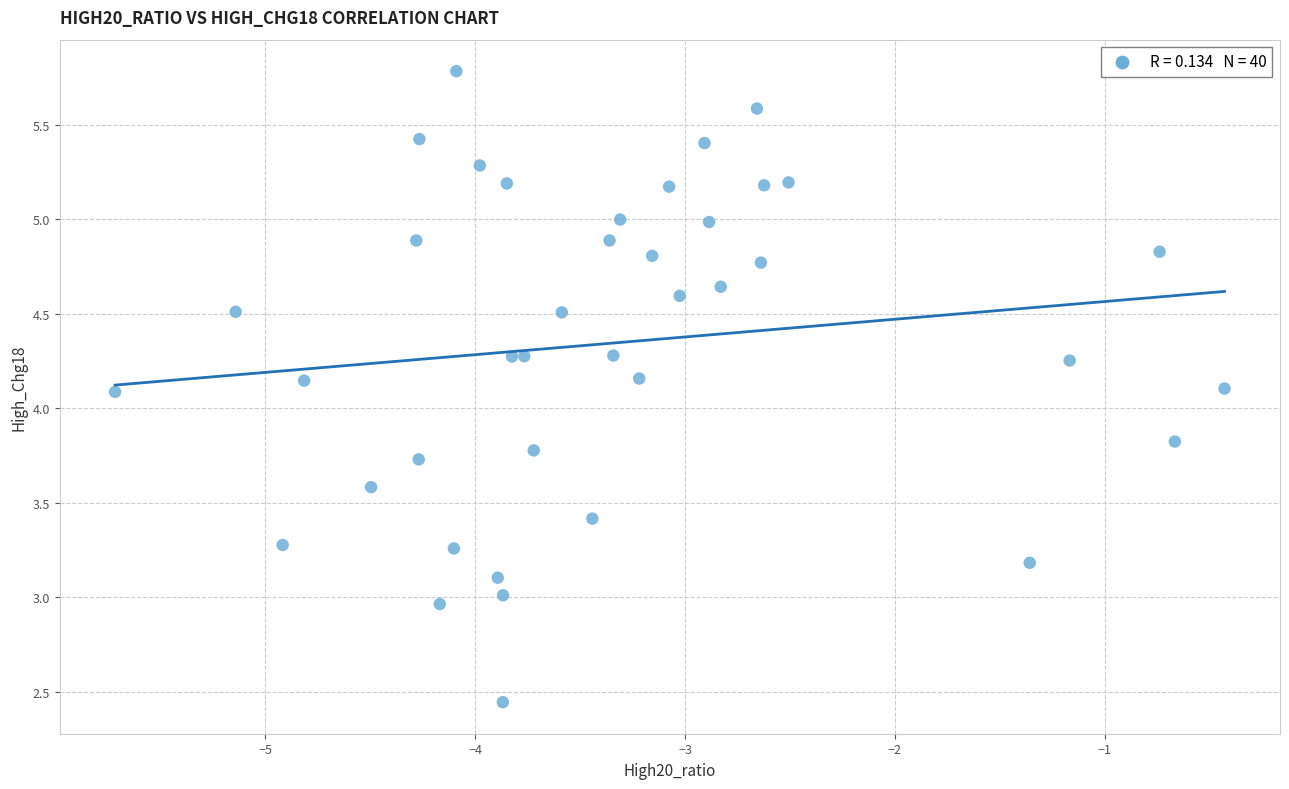

What is the range of X values (max minus min)?

5.3